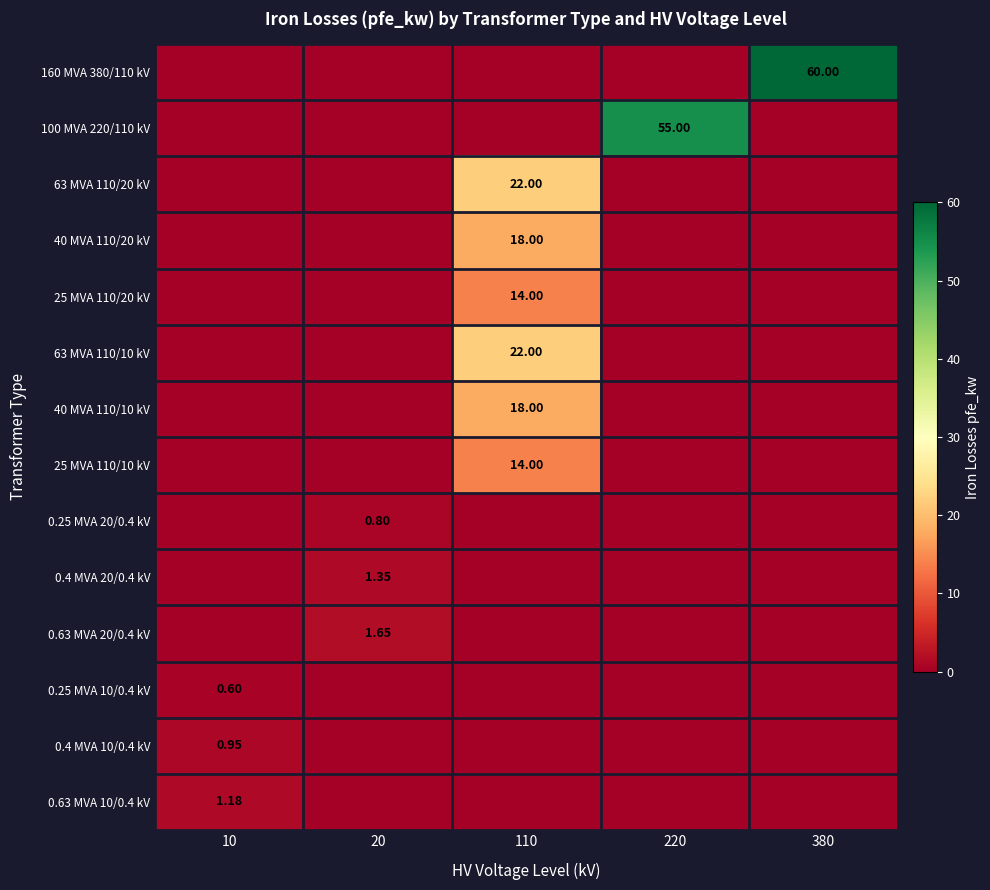

True or false: 63 MVA 110/20 kV has a value of 0.0 at 380.

True